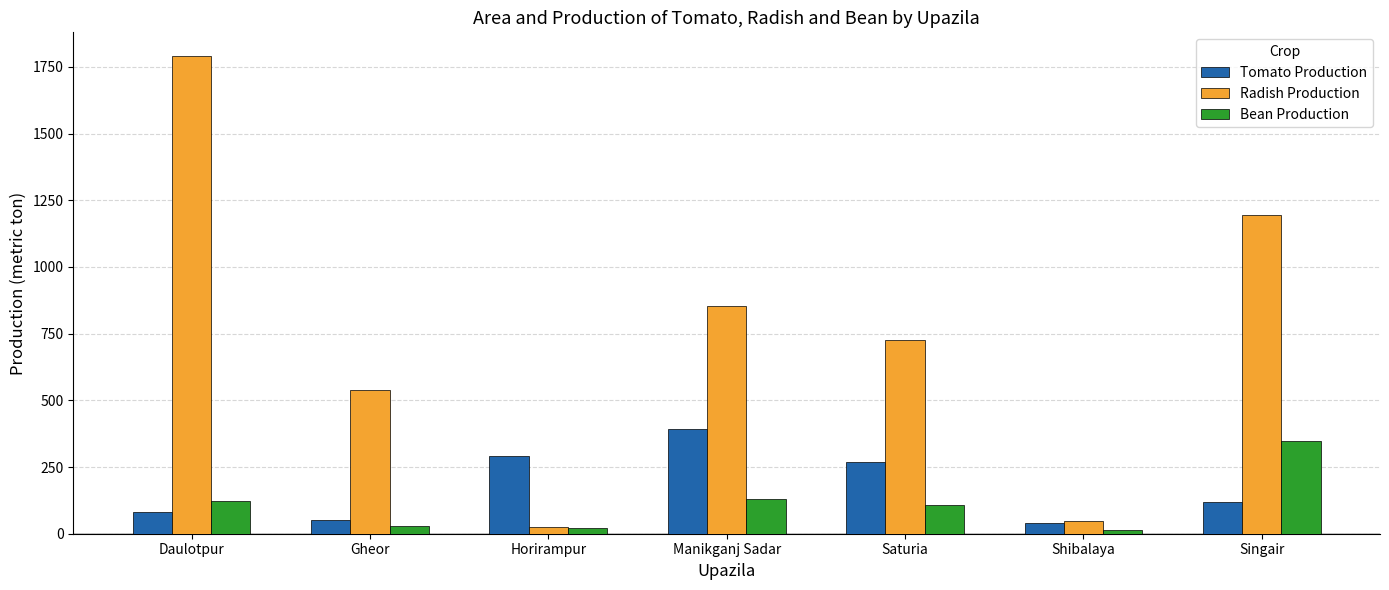

The Bean Production series shows 348 at Singair. True or false?

True